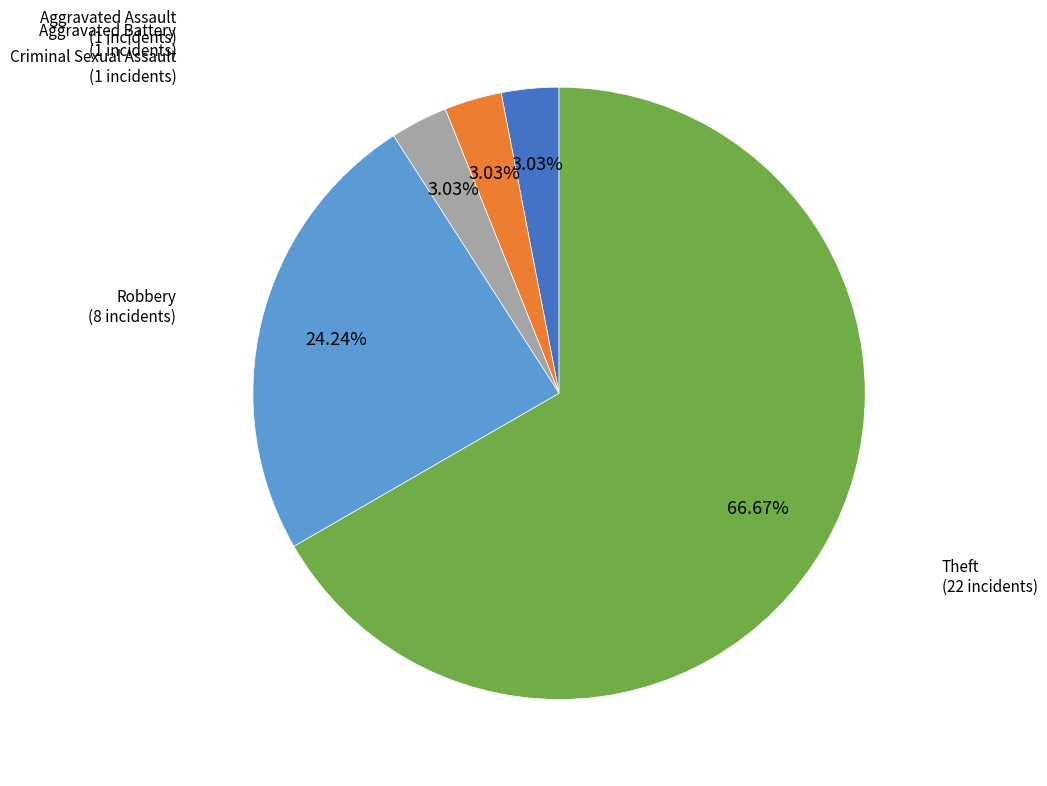

Is there any slice that represents more than half of the pie?

Yes